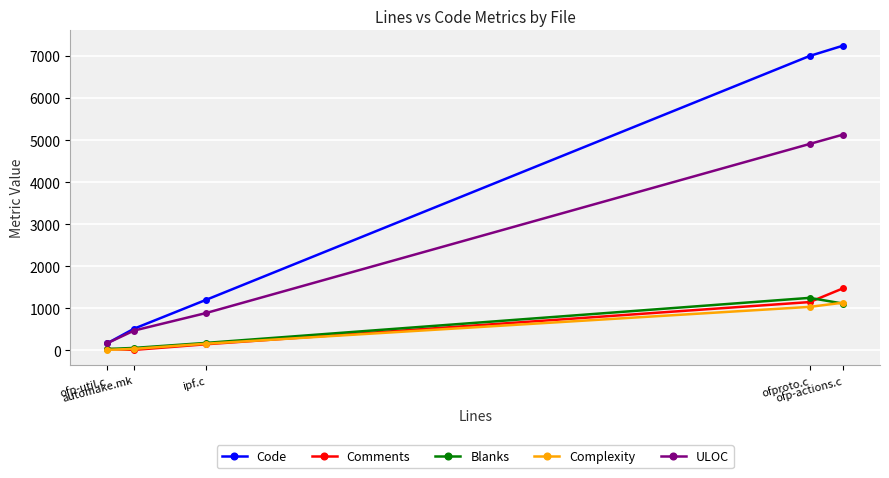

True or false: Code and Blanks intersect in this chart.

False